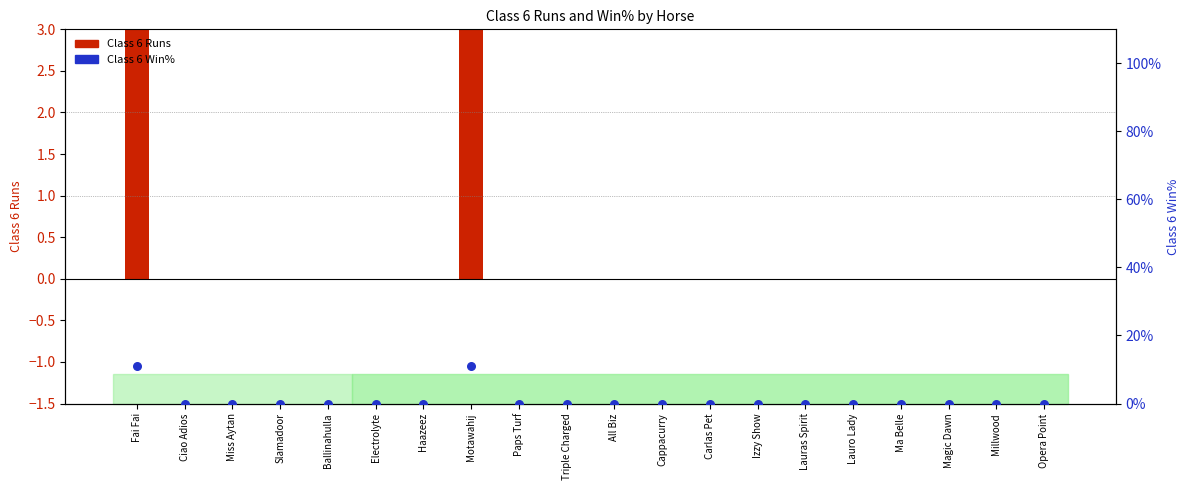

What are all the series names shown in the legend?

Class 6 Runs, Class 6 Win%